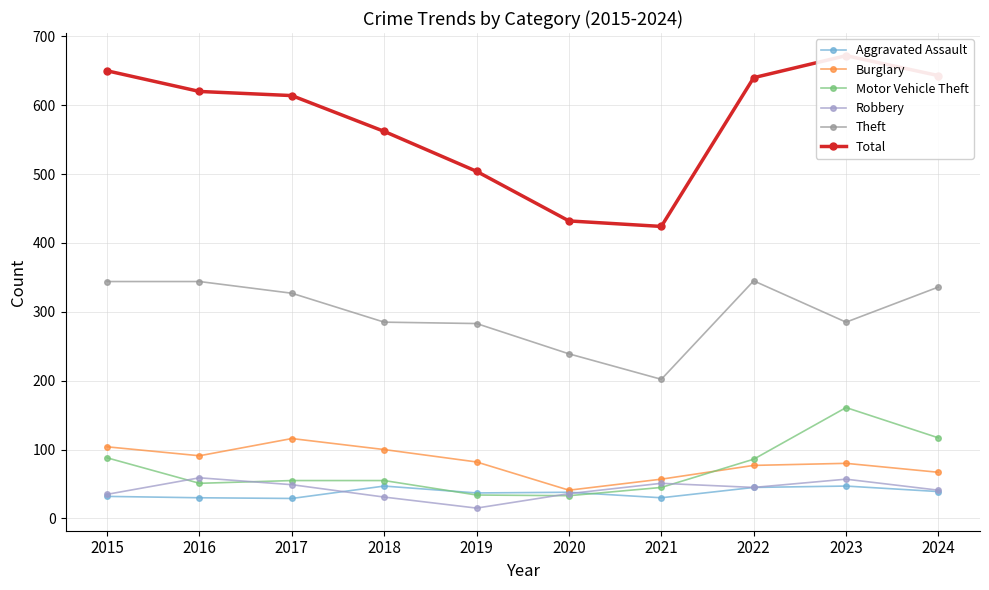

Which series has the largest total across all categories?

Total